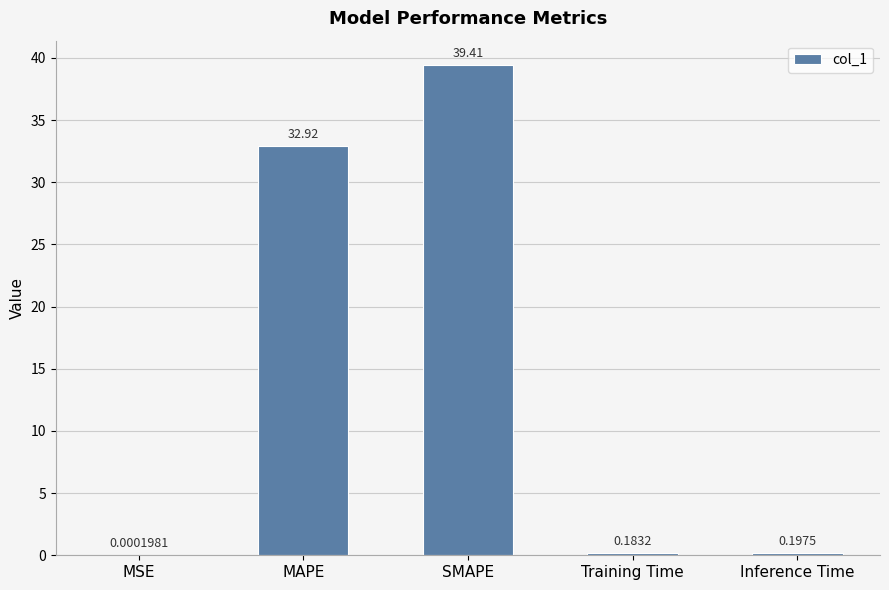

What is the ratio of the value at MAPE to the value at SMAPE?

0.8